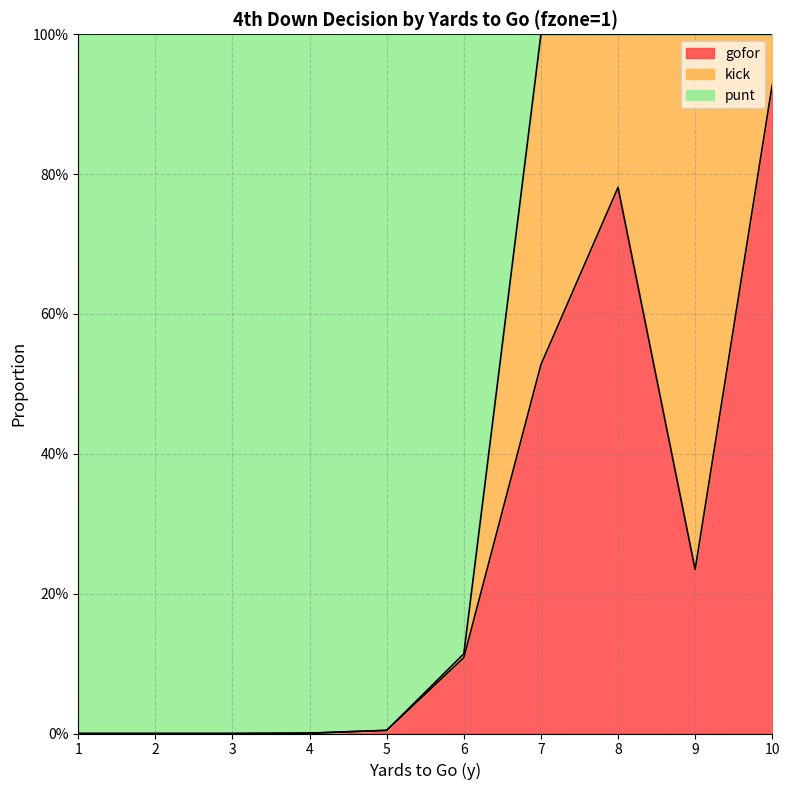

The value of gofor at 8 is 0.2. True or false?

False